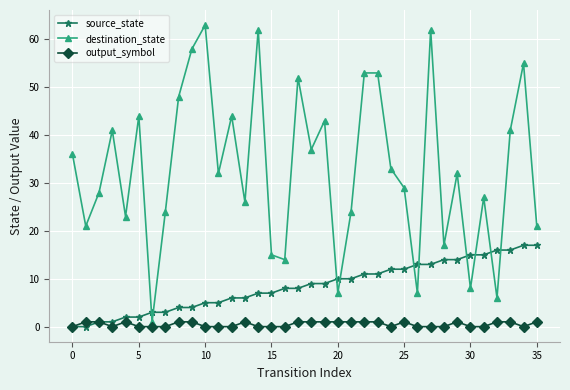

Which series has the largest range (max minus min)?

destination_state